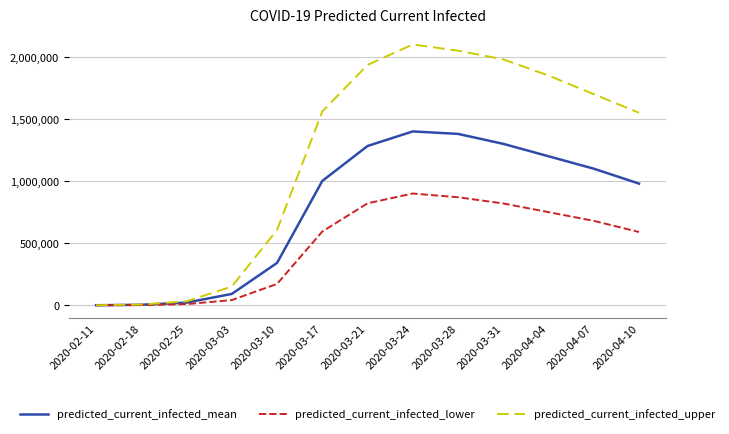

Which series changed the most between 2020-03-24 and 2020-04-10?

predicted_current_infected_upper